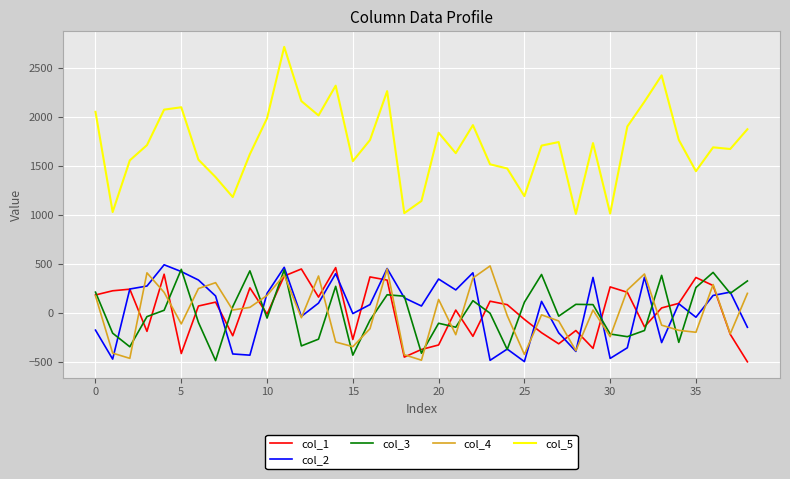

True or false: col_5 and col_4 intersect in this chart.

False